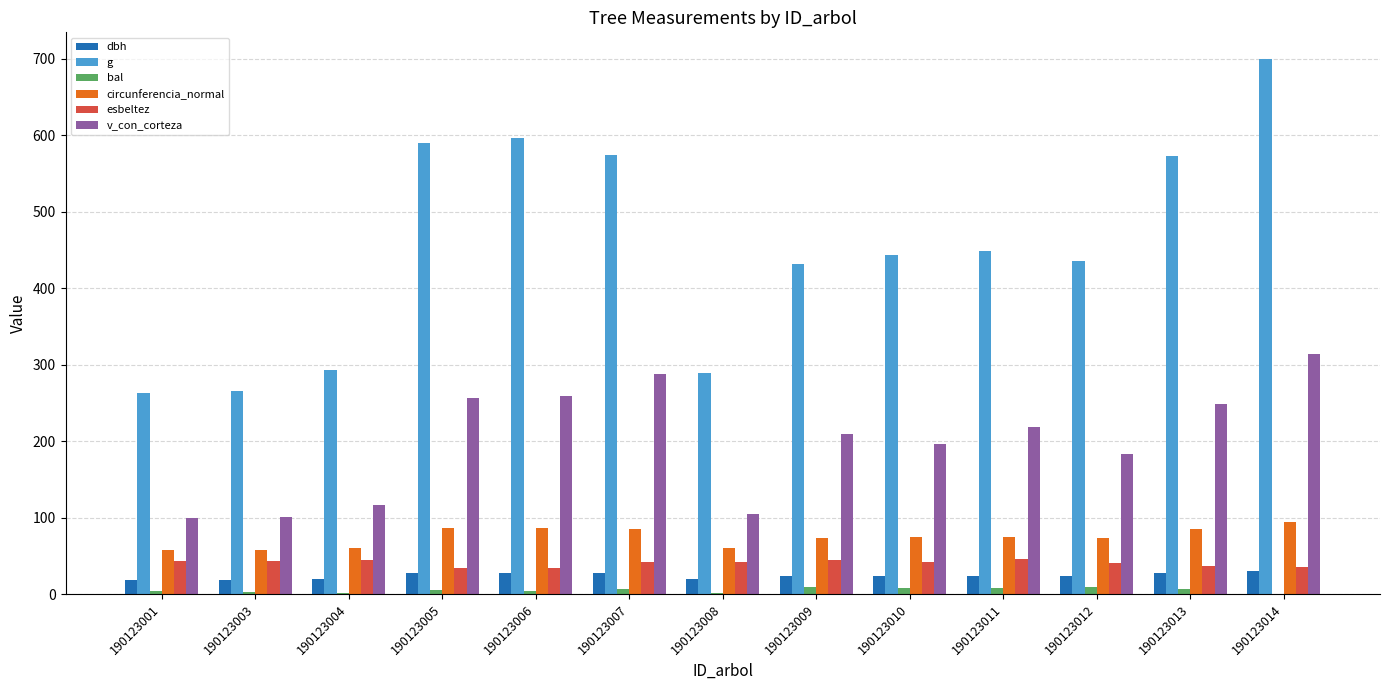

What is the difference between the bal values at 190123004 and 190123008?

0.9